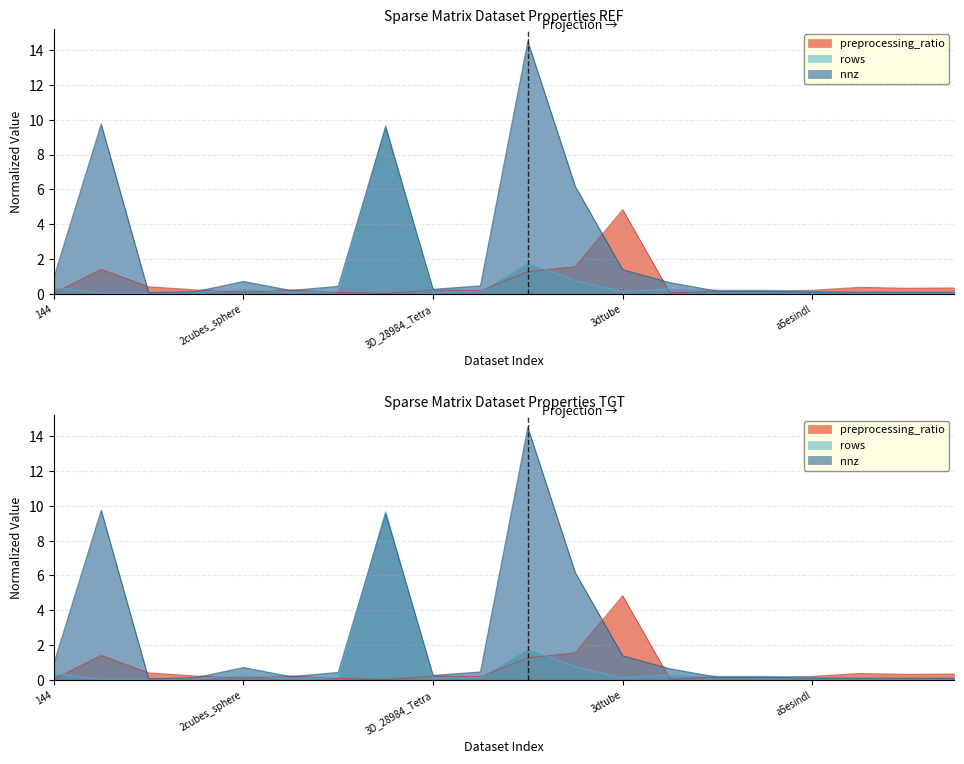

Which series has the widest spread of values?

nnz_scaled